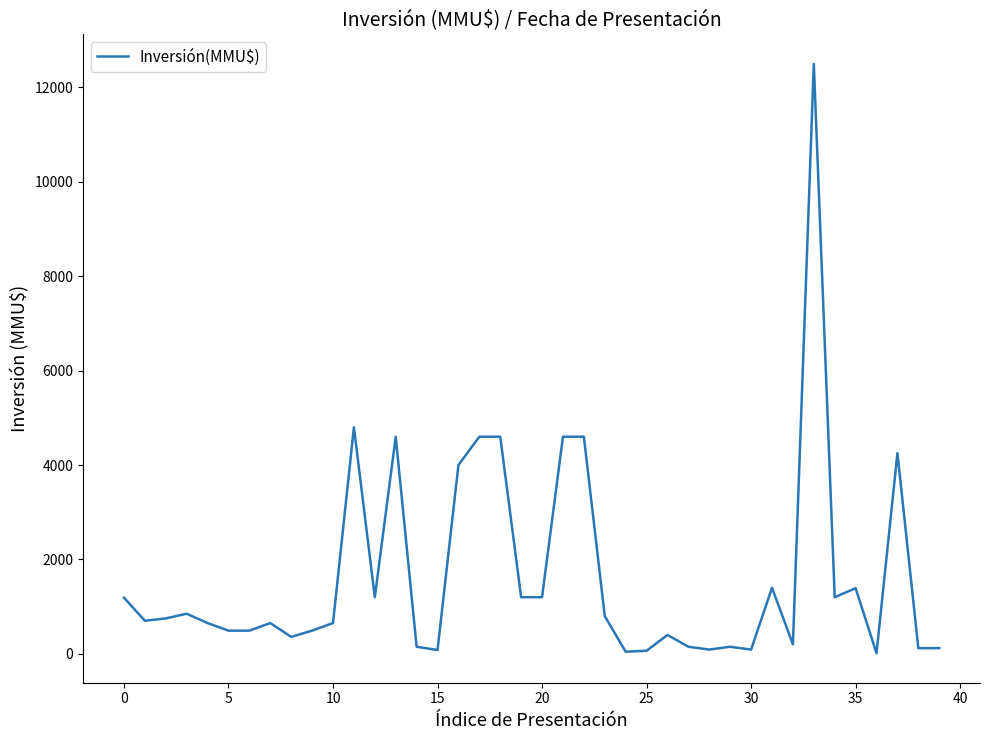

What is the greatest value displayed?

12500